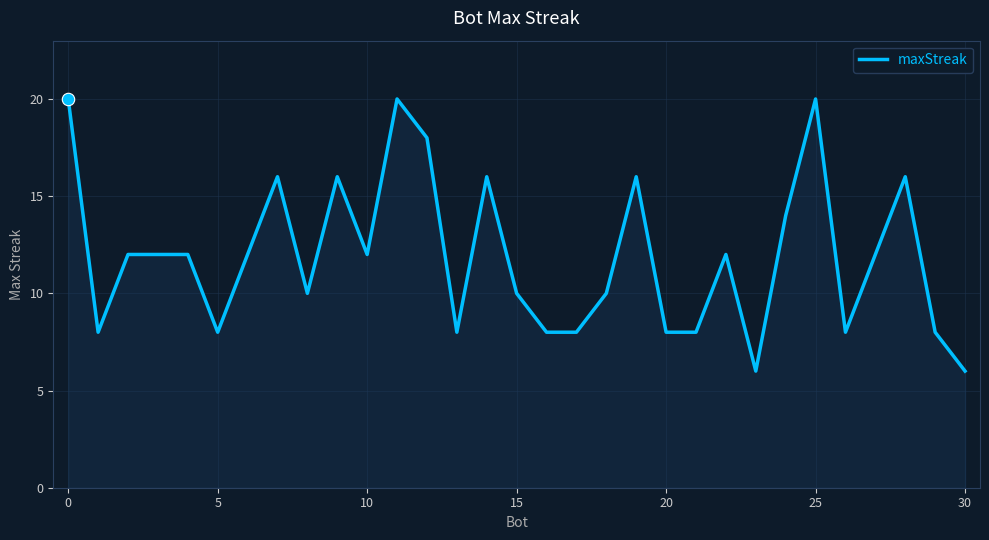

What is the minimum value shown in the chart?

6